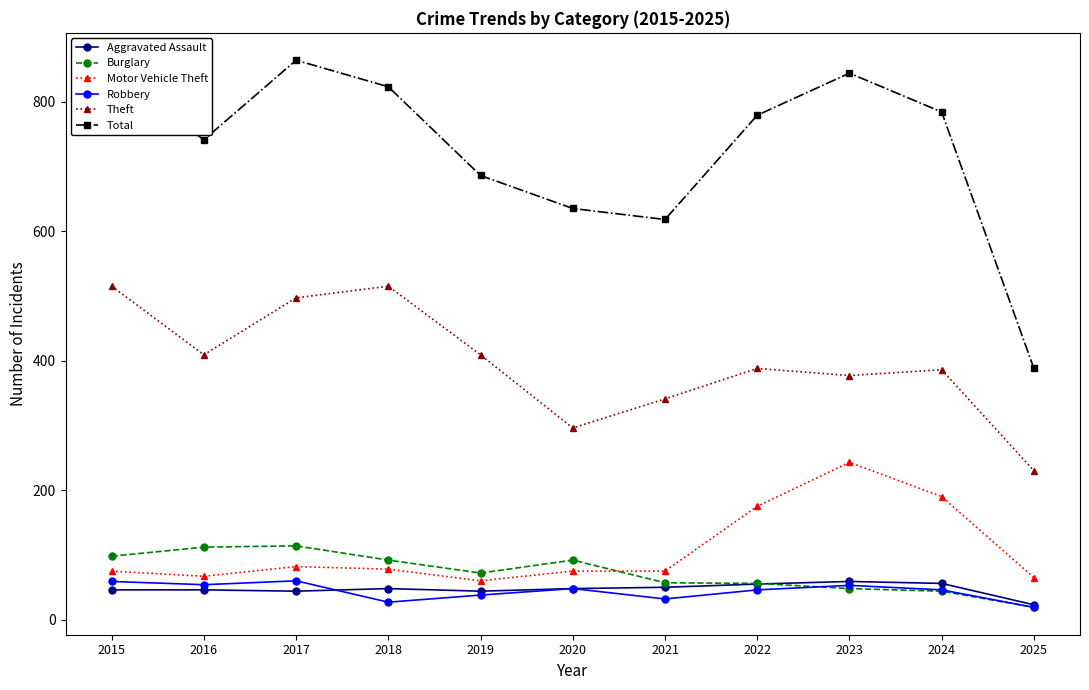

What is the value of the Robbery point at the 3rd from the left?

60